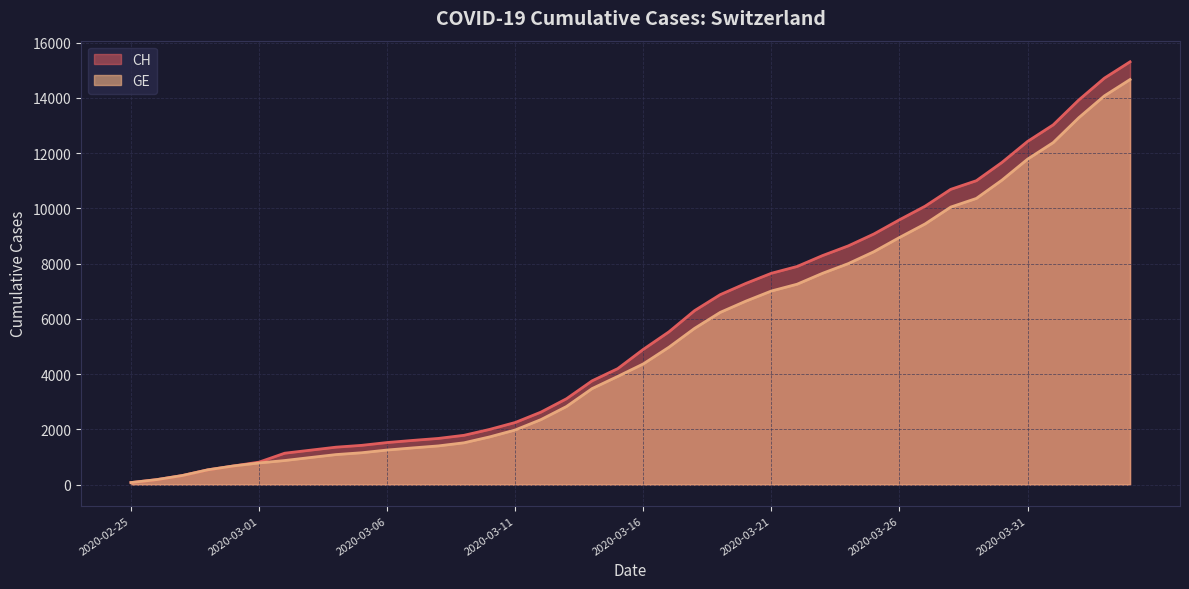

At how many categories does at least one series exceed 6054?

18